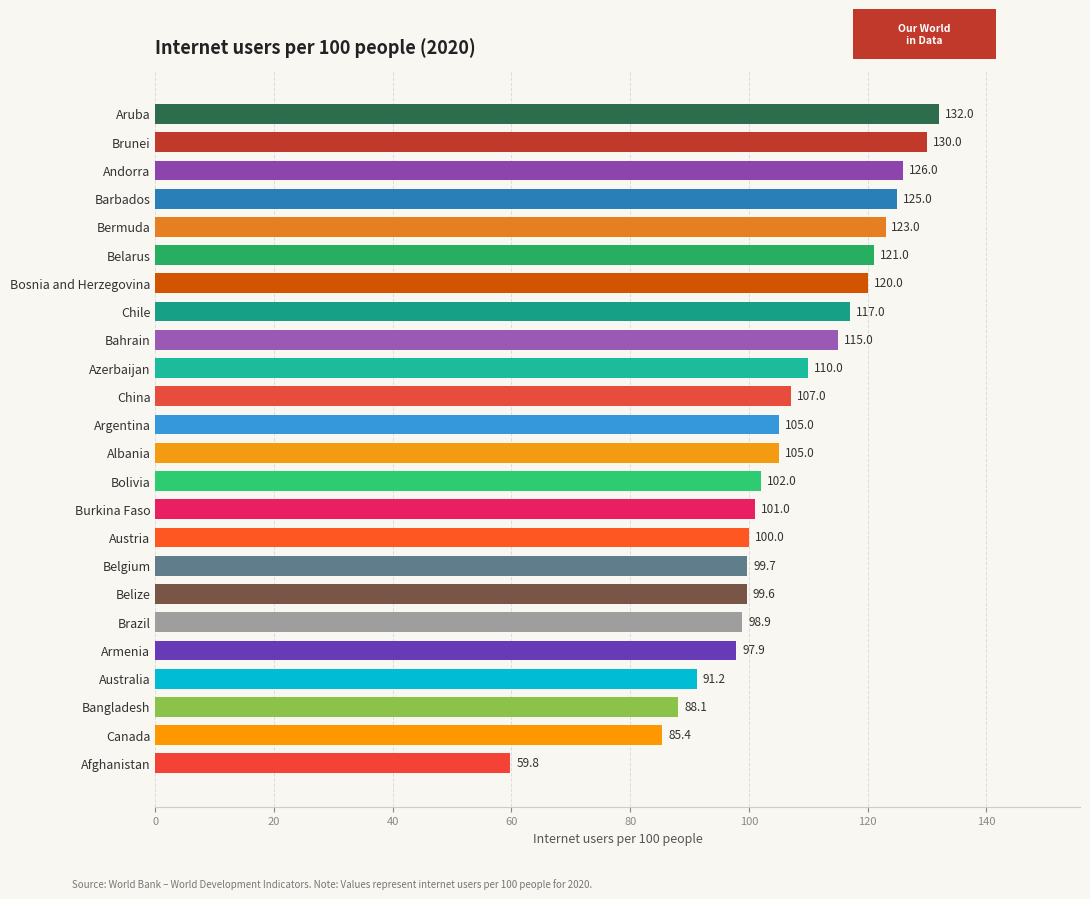

Count the number of data series in this chart.

1